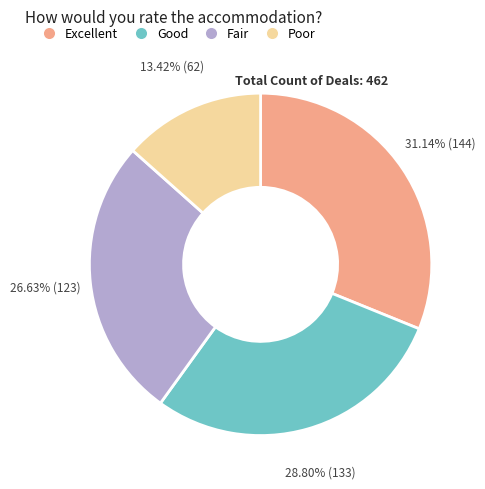

Combined, do Excellent and Fair account for over 50%?

Yes